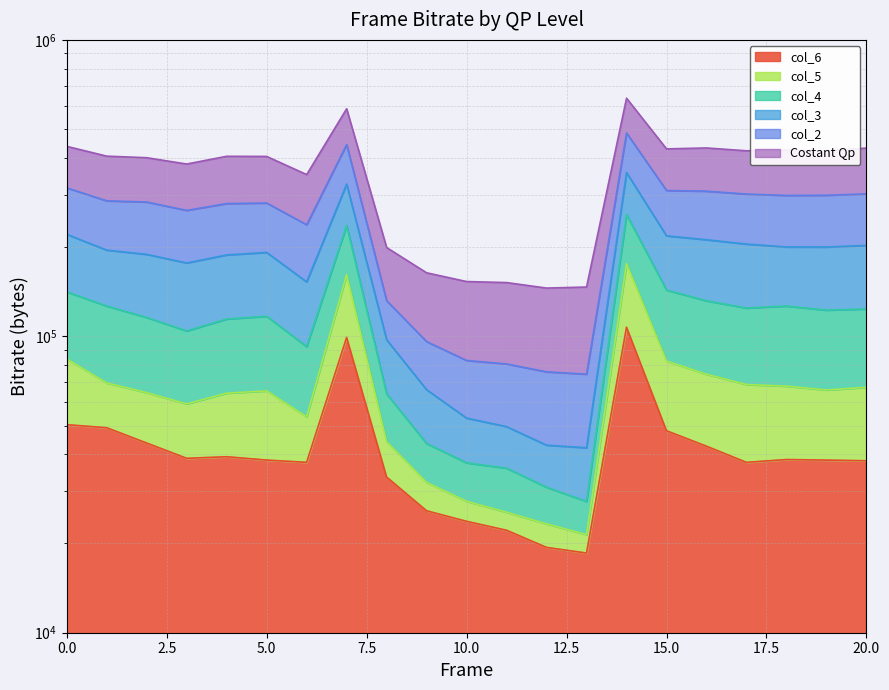

What is the value of the col_5 point at the 21st from the left?

67312